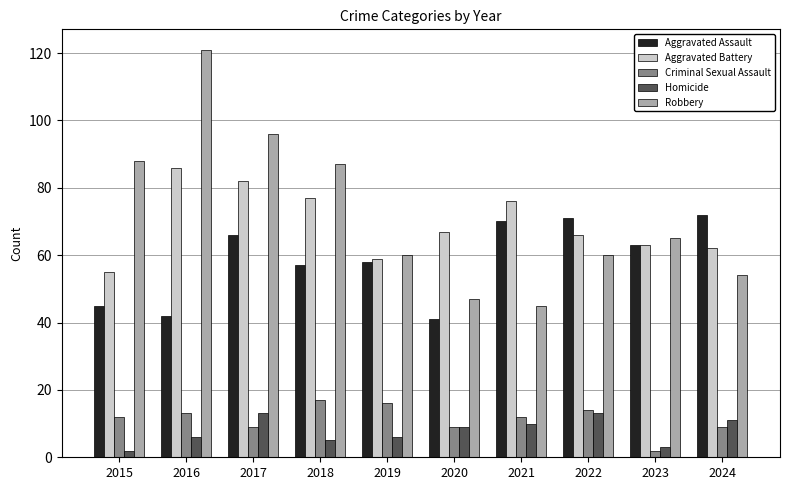

What is the spread (max minus min) of values at 2018?

82